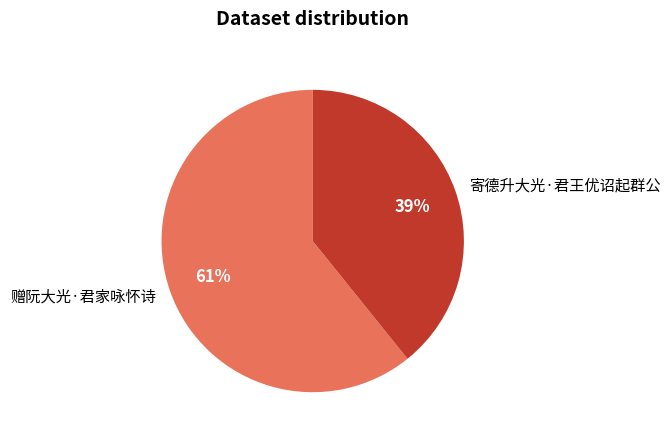

Does 寄德升大光·君王优诏起群公 represent more than half of the total?

No